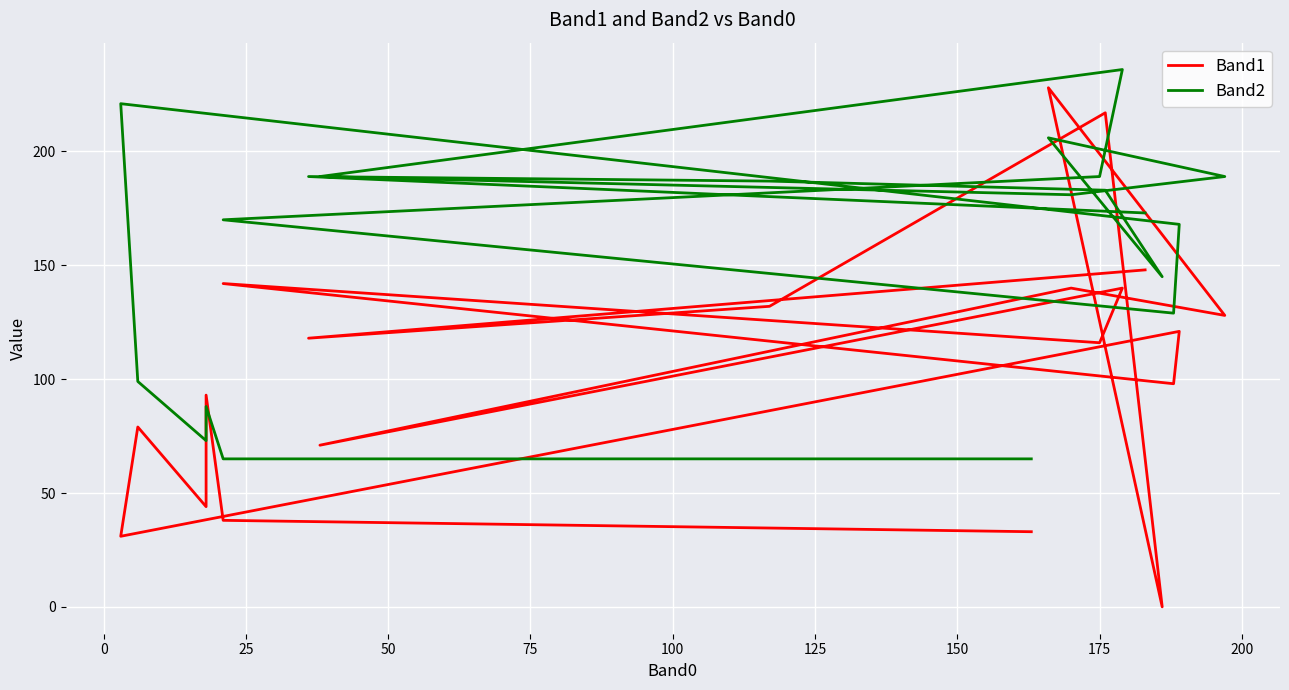

What is the label of the 16th point from the right?

75